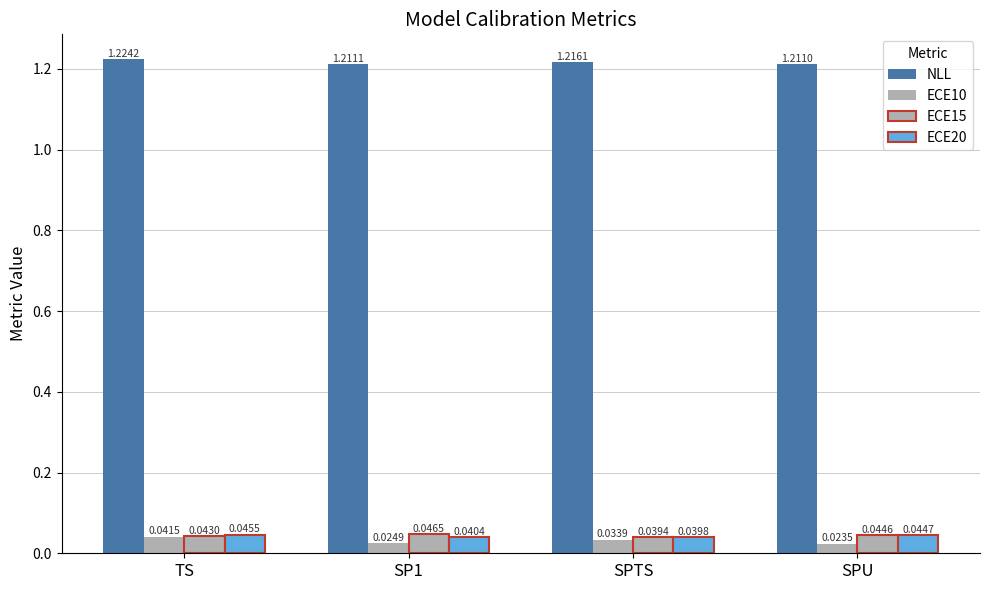

Which series has the largest range (max minus min)?

ECE10